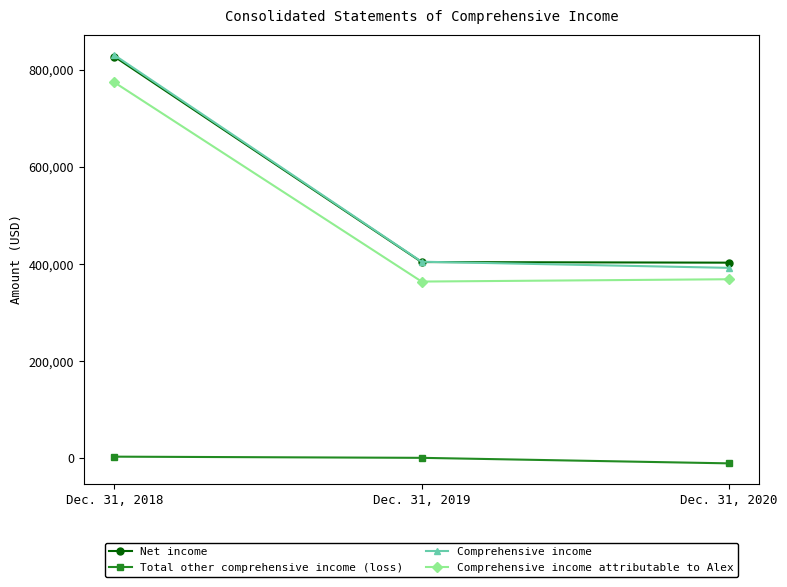

Between Dec. 31, 2018 and Dec. 31, 2020, which series saw the biggest shift?

Comprehensive income